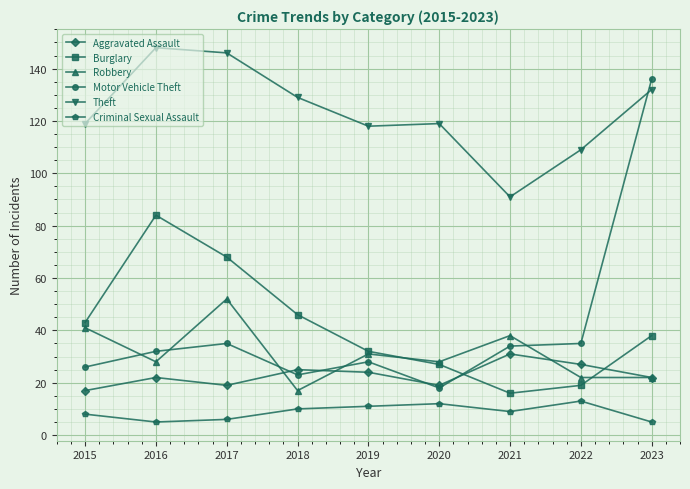

Reading left to right, transcribe all the data shown in this chart.

Aggravated Assault: 2015=17	2016=22	2017=19	2018=25	2019=24	2020=19	2021=31	2022=27	2023=22
Burglary: 2015=43	2016=84	2017=68	2018=46	2019=32	2020=27	2021=16	2022=19	2023=38
Robbery: 2015=41	2016=28	2017=52	2018=17	2019=31	2020=28	2021=38	2022=22	2023=22
Motor Vehicle Theft: 2015=26	2016=32	2017=35	2018=23	2019=28	2020=18	2021=34	2022=35	2023=136
Theft: 2015=119	2016=148	2017=146	2018=129	2019=118	2020=119	2021=91	2022=109	2023=132
Criminal Sexual Assault: 2015=8	2016=5	2017=6	2018=10	2019=11	2020=12	2021=9	2022=13	2023=5